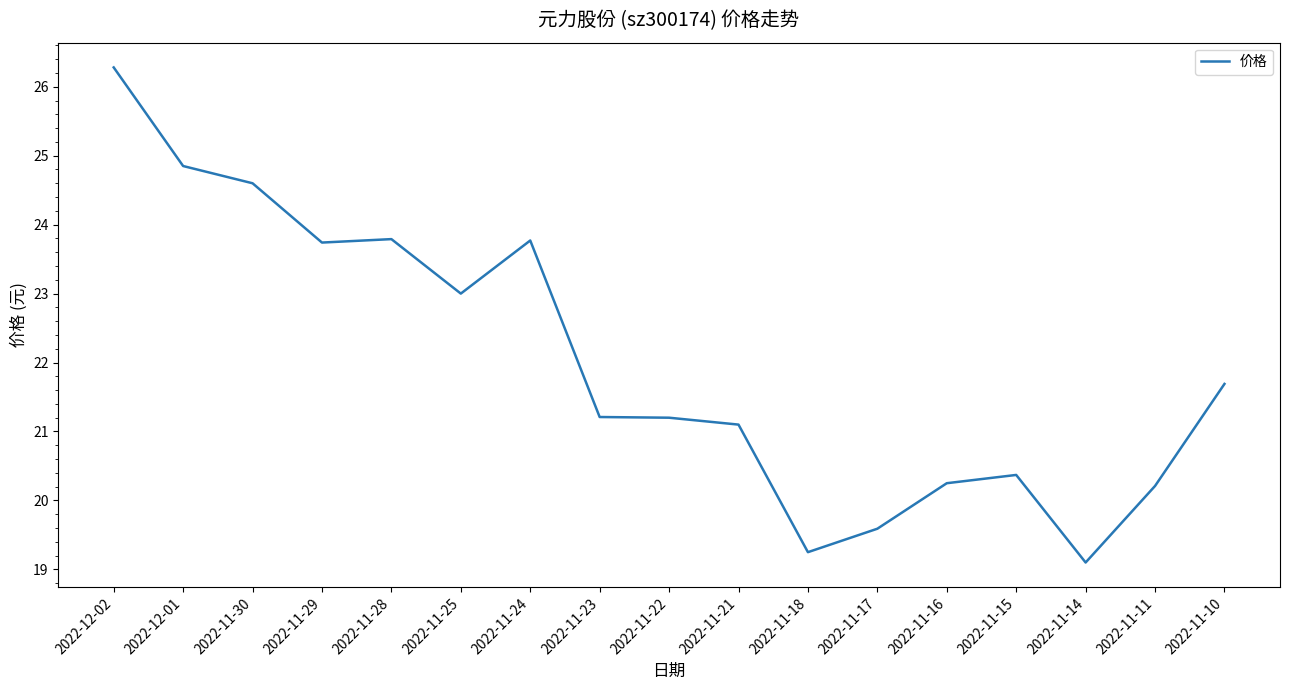

At which label does the data first exceed 21?

2022-12-02